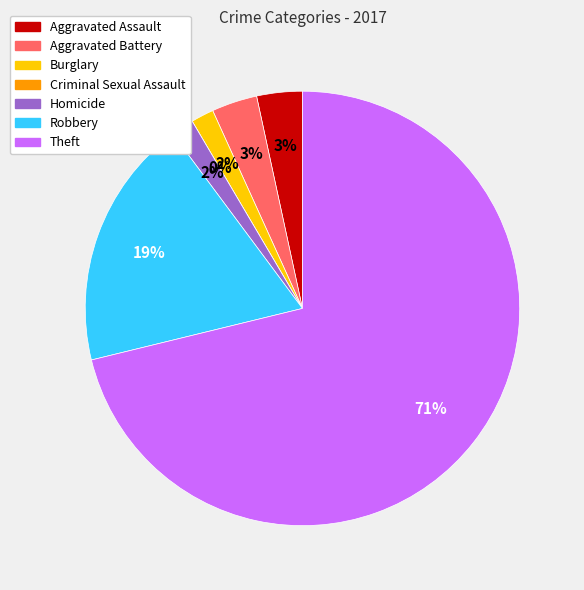

What is the smallest slice in the pie chart?

Criminal Sexual Assault